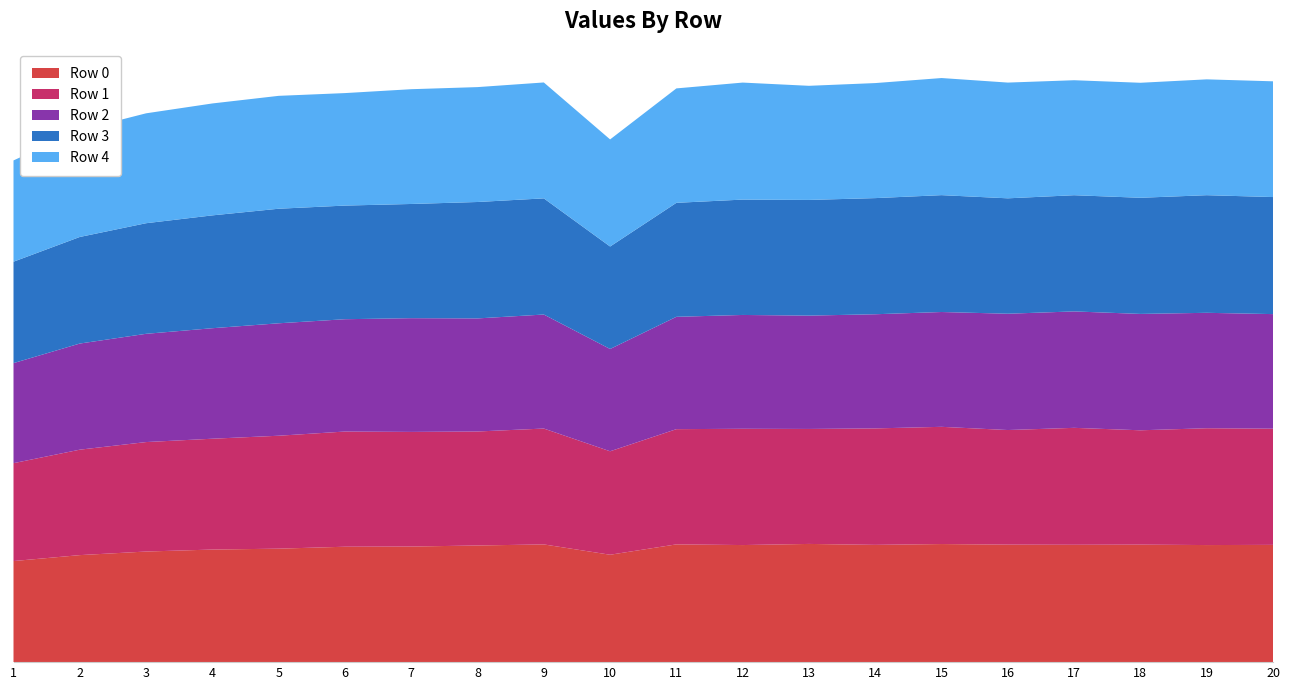

Reading right to left, extract all data points from this chart.

Row 0: 20=0.5	19=0.5	18=0.5	17=0.5	16=0.5	15=0.5	14=0.5	13=0.5	12=0.5	11=0.5	10=0.5	9=0.5	8=0.5	7=0.5	6=0.5	5=0.5	4=0.5	3=0.5	2=0.5	1=0.4
Row 1: 20=0.5	19=0.5	18=0.5	17=0.5	16=0.5	15=0.5	14=0.5	13=0.5	12=0.5	11=0.5	10=0.4	9=0.5	8=0.5	7=0.5	6=0.5	5=0.5	4=0.5	3=0.5	2=0.4	1=0.4
Row 2: 20=0.5	19=0.5	18=0.5	17=0.5	16=0.5	15=0.5	14=0.5	13=0.5	12=0.5	11=0.5	10=0.4	9=0.5	8=0.5	7=0.5	6=0.5	5=0.5	4=0.5	3=0.5	2=0.5	1=0.4
Row 3: 20=0.5	19=0.5	18=0.5	17=0.5	16=0.5	15=0.5	14=0.5	13=0.5	12=0.5	11=0.5	10=0.4	9=0.5	8=0.5	7=0.5	6=0.5	5=0.5	4=0.5	3=0.5	2=0.5	1=0.4
Row 4: 20=0.5	19=0.5	18=0.5	17=0.5	16=0.5	15=0.5	14=0.5	13=0.5	12=0.5	11=0.5	10=0.5	9=0.5	8=0.5	7=0.5	6=0.5	5=0.5	4=0.5	3=0.5	2=0.5	1=0.4